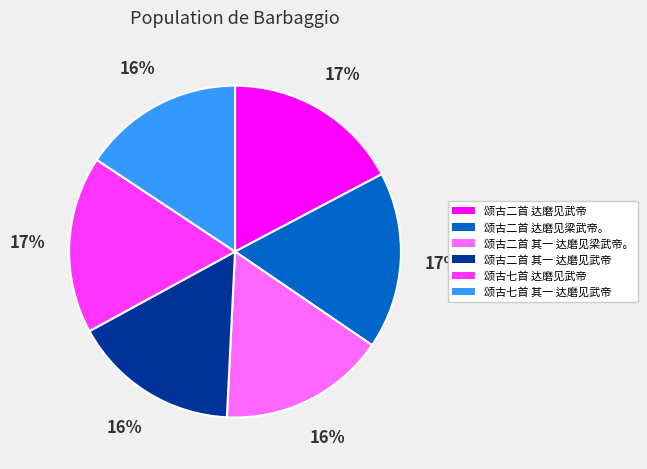

To the nearest percent, what portion does 颂古二首 其一 达磨见梁武帝。 represent?

16%